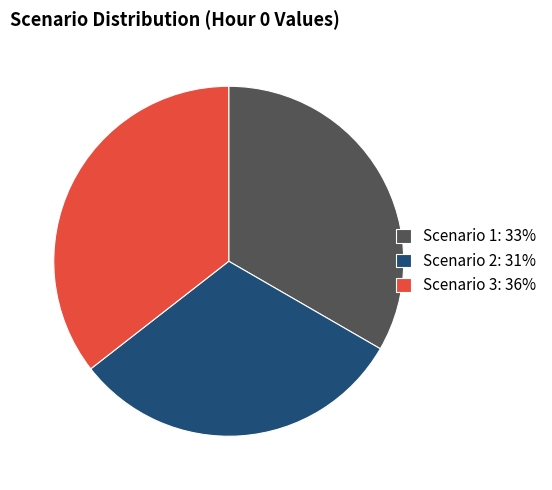

What is the smallest slice in the pie chart?

Scenario 2